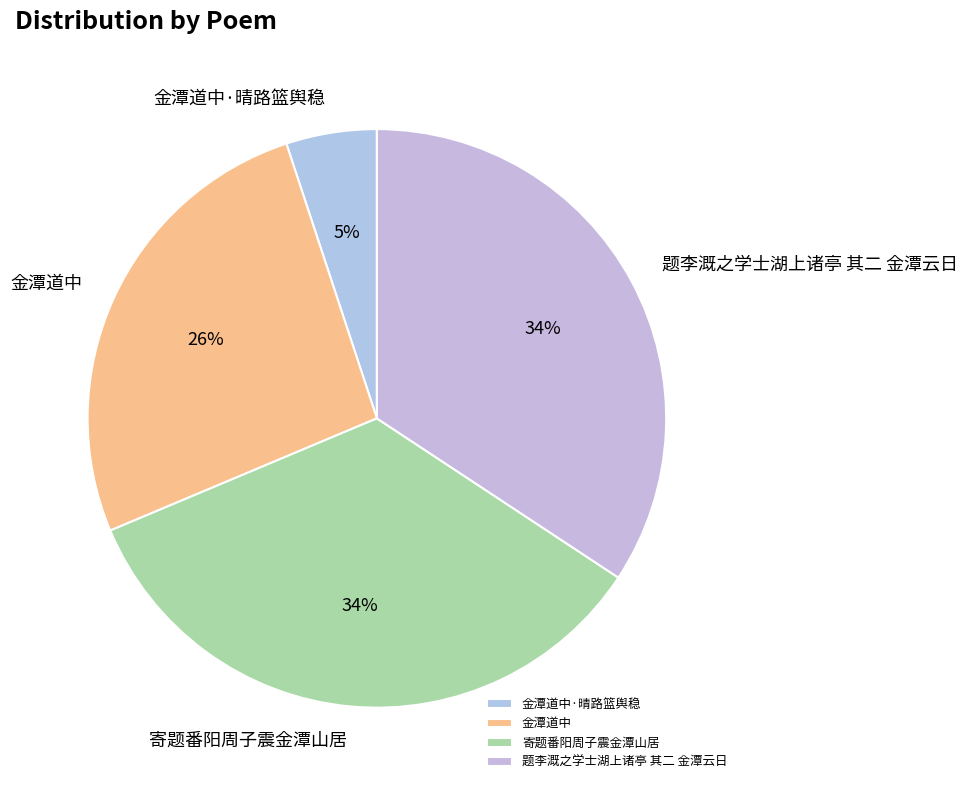

Combined, do 寄题番阳周子震金潭山居 and 金潭道中·晴路篮舆稳 account for over 50%?

No